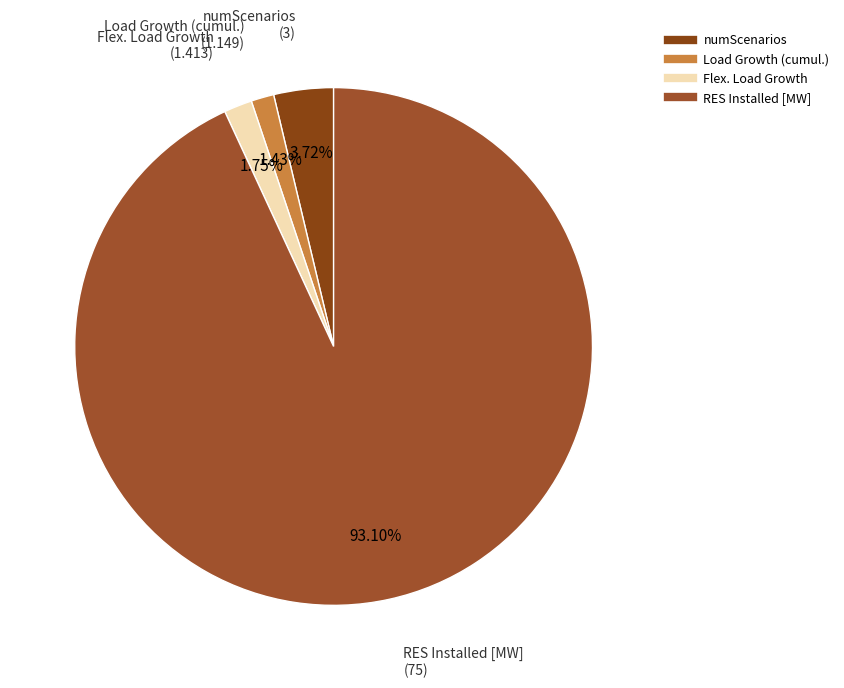

How many segments does this pie chart have?

4